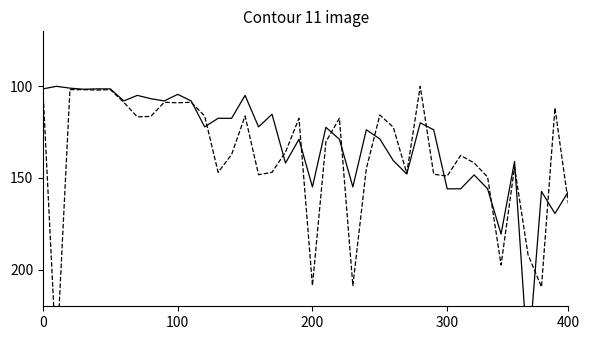

Is this an area chart (filled region under the line)?

No